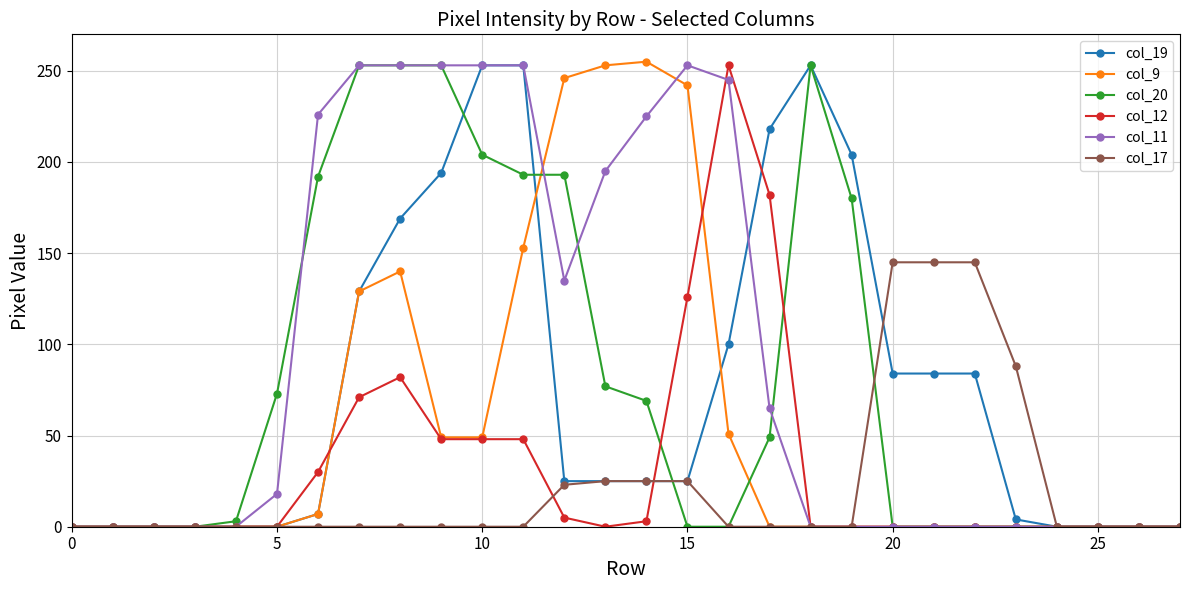

At how many categories does at least one series exceed 107?

17